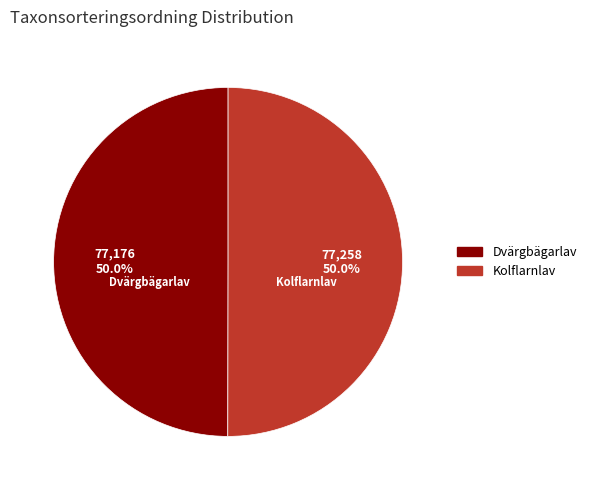

Combined, do Kolflarnlav and Dvärgbägarlav account for over 50%?

Yes